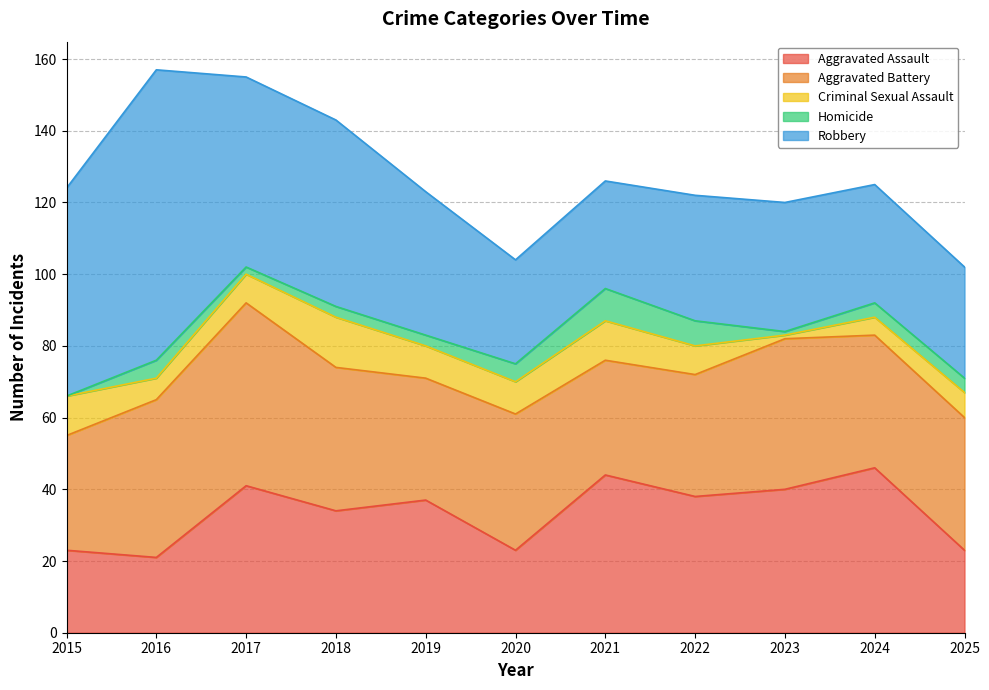

The Homicide series shows 1 at 2023. True or false?

False